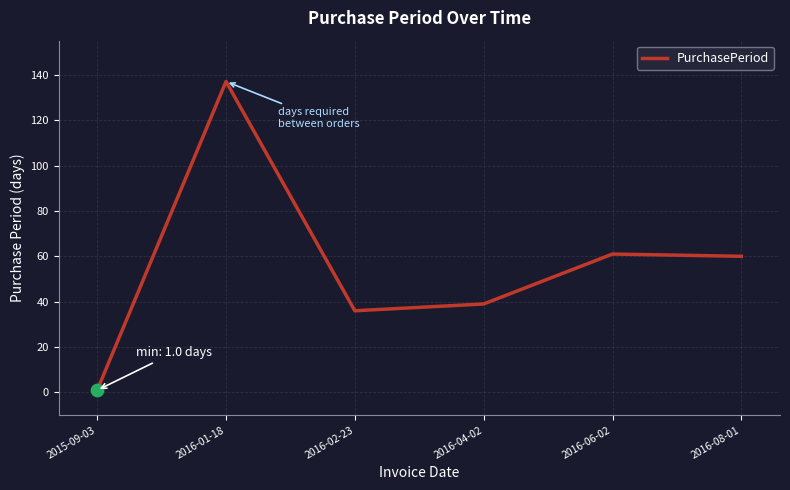

Approximately how many times larger is the value at 2016-02-23 compared to 2015-09-03?

36.0